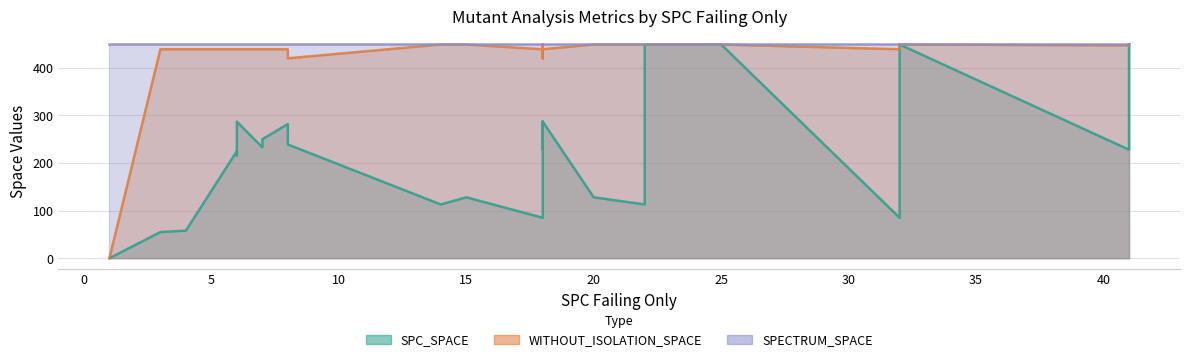

What is the average value of the WITHOUT_ISOLATION_SPACE series?

414